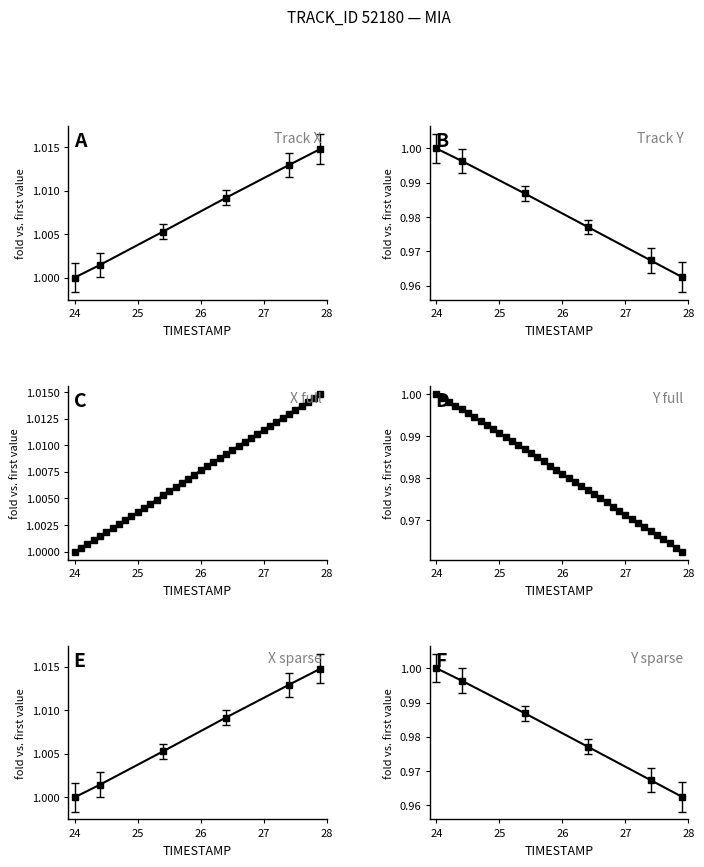

True or false: X full has more than 0 points higher than both neighbors.

False